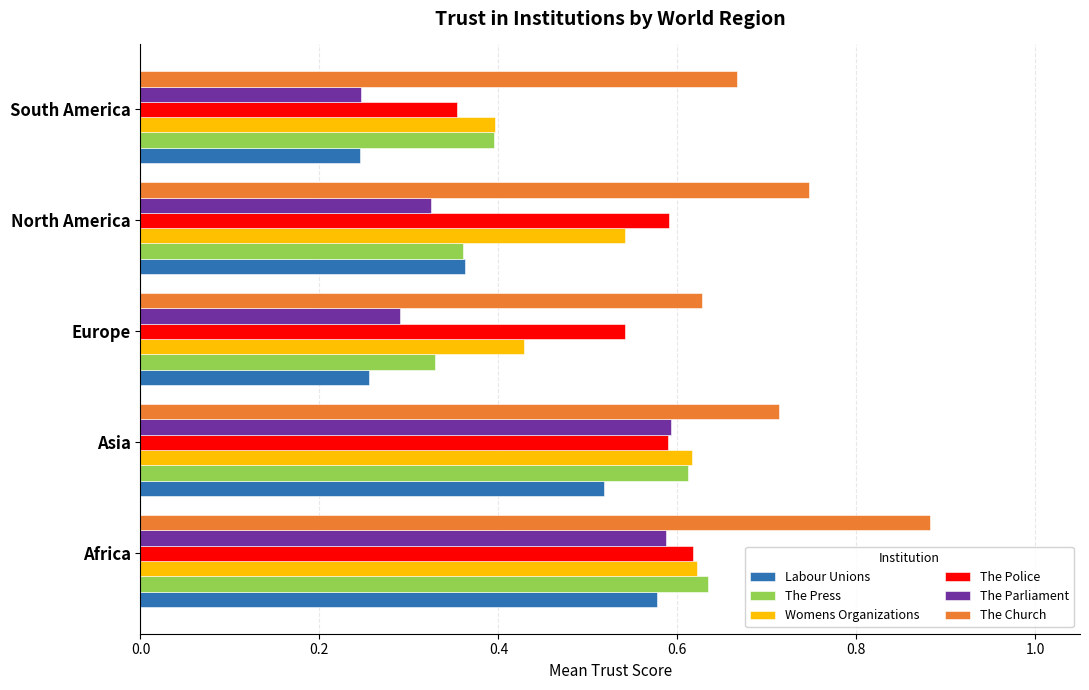

What is the difference between the maximum and second lowest values in the The Police series?

0.1